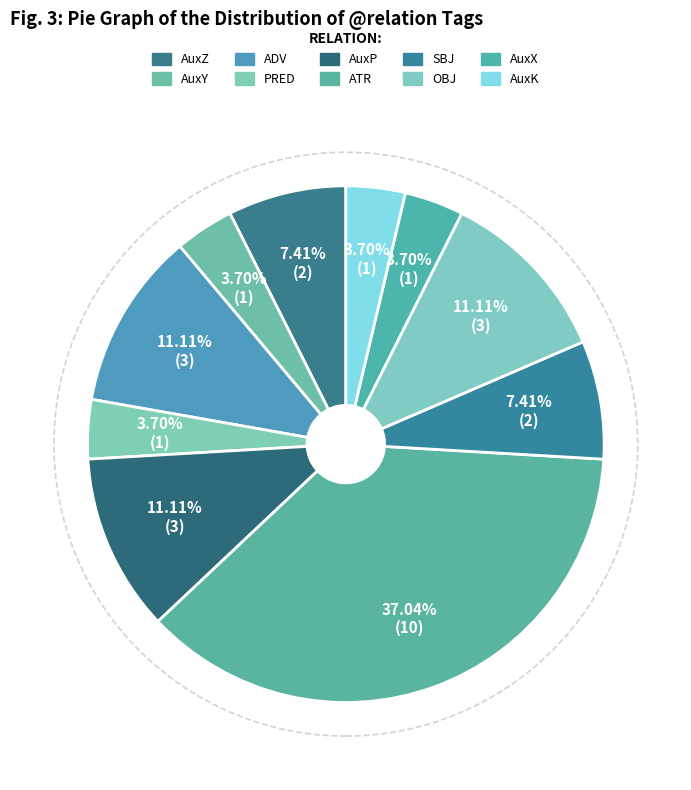

Which slice is the smallest?

AuxY